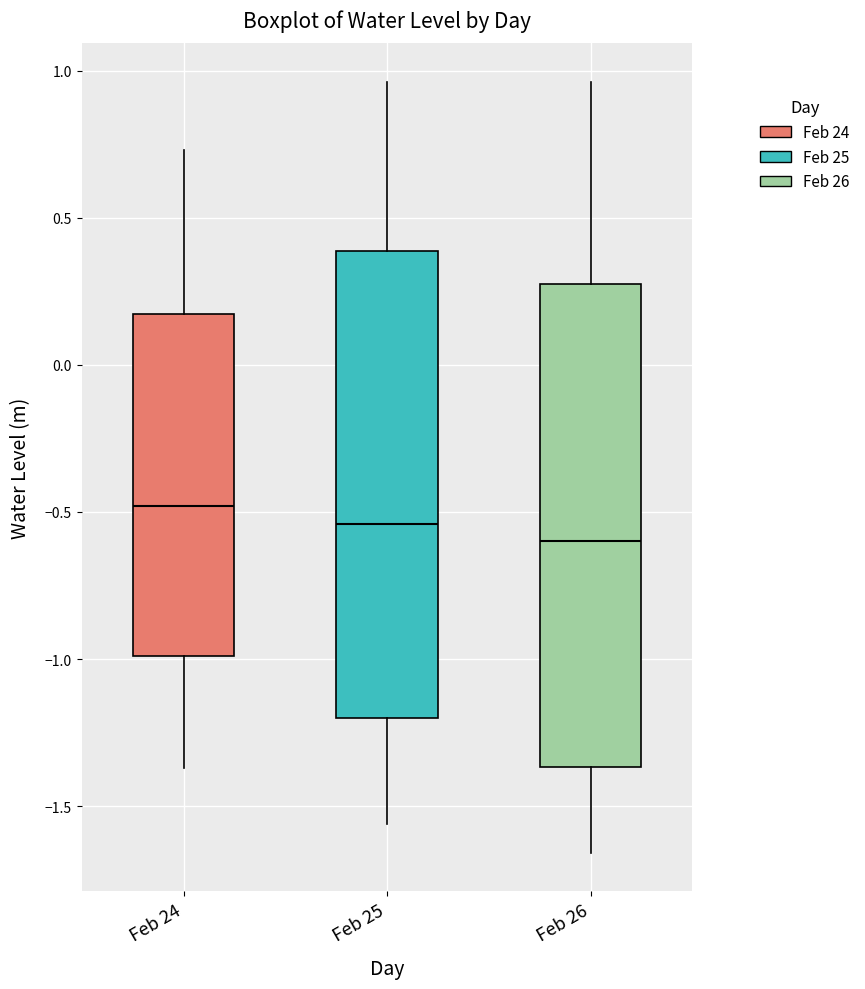

Where does the lower whisker of the box for Feb 26 end on the y-axis? The values are not printed on the chart, so give them approximately, as read against the axis.

-1.65